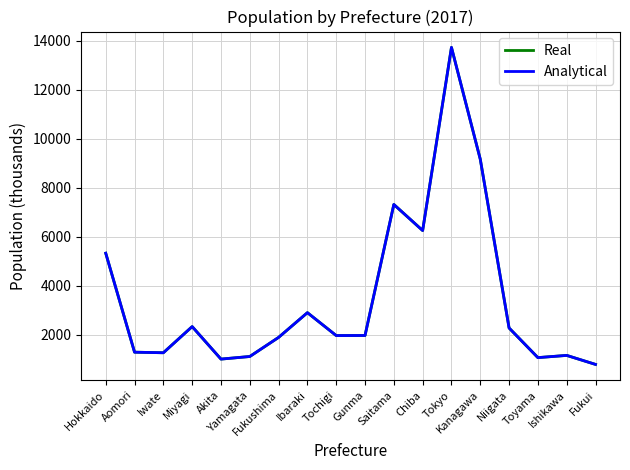

At which category does Real reach its first local peak?

Miyagi